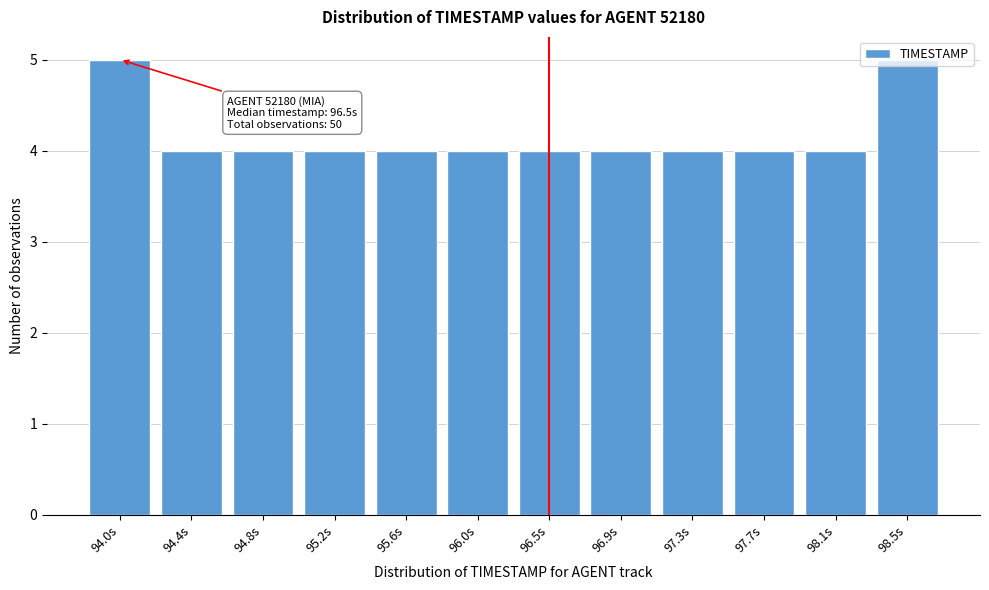

What position from the left is 97.7s?

10